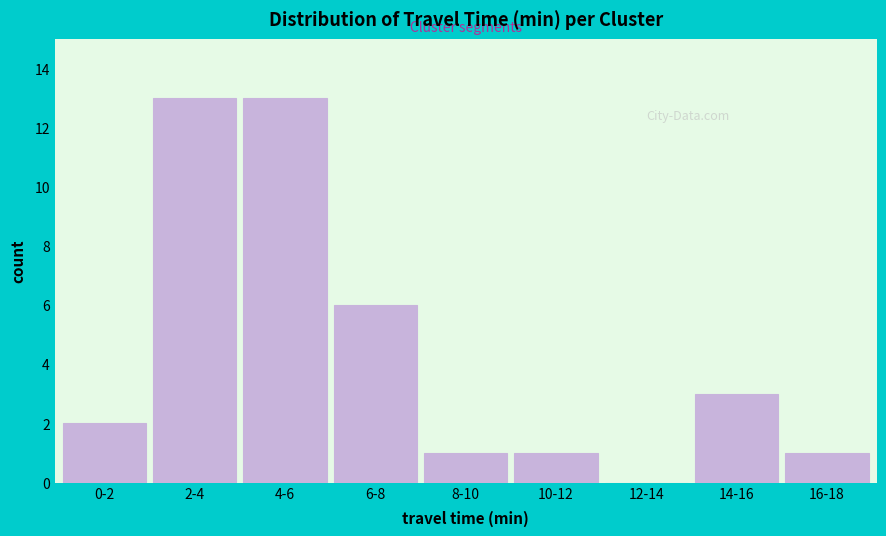

Reading left to right, transcribe all the data shown in this chart.

0-2=2	2-4=13	4-6=13	6-8=6	8-10=1	10-12=1	12-14=0	14-16=3	16-18=1